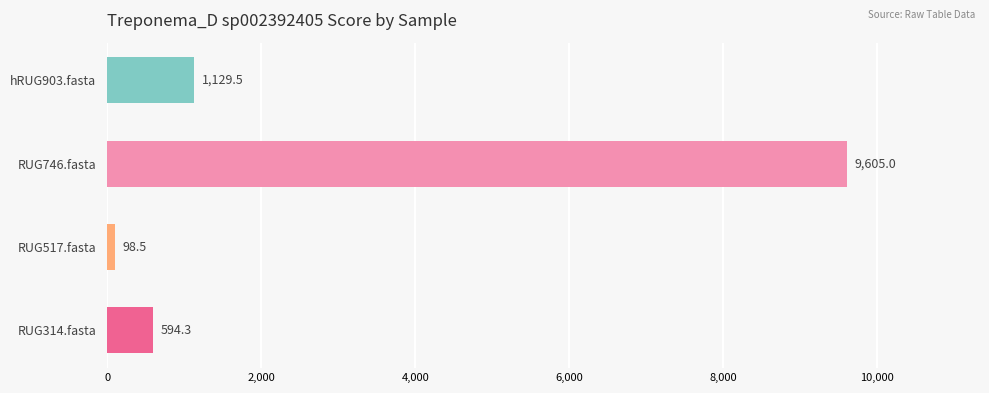

Where is the data nearest to the value 4851?

hRUG903.fasta